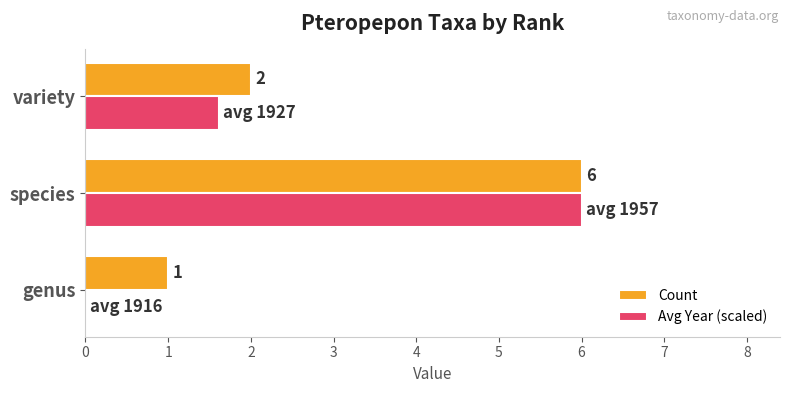

Count the number of categories in the chart.

3